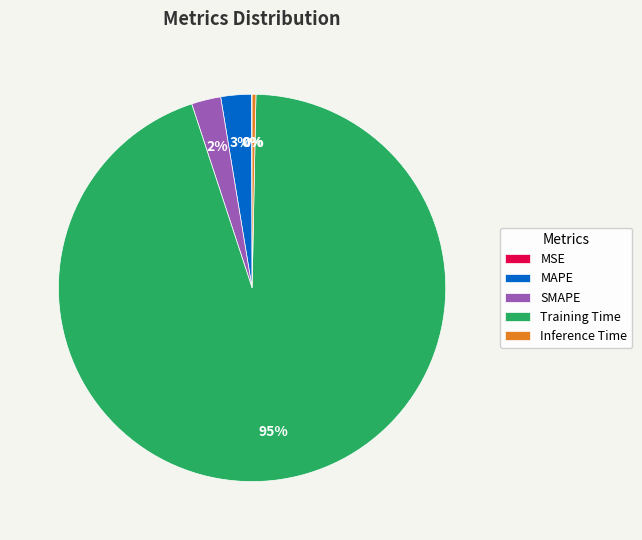

True or false: MAPE accounts for 12% of the total.

False